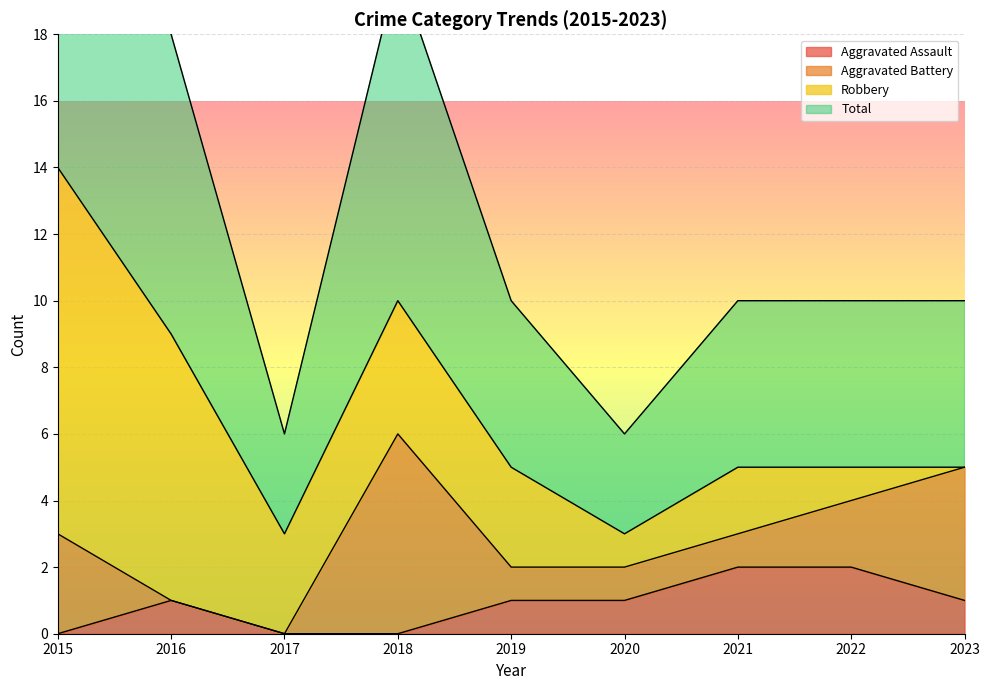

What is the spread (max minus min) of values at 2017?

3